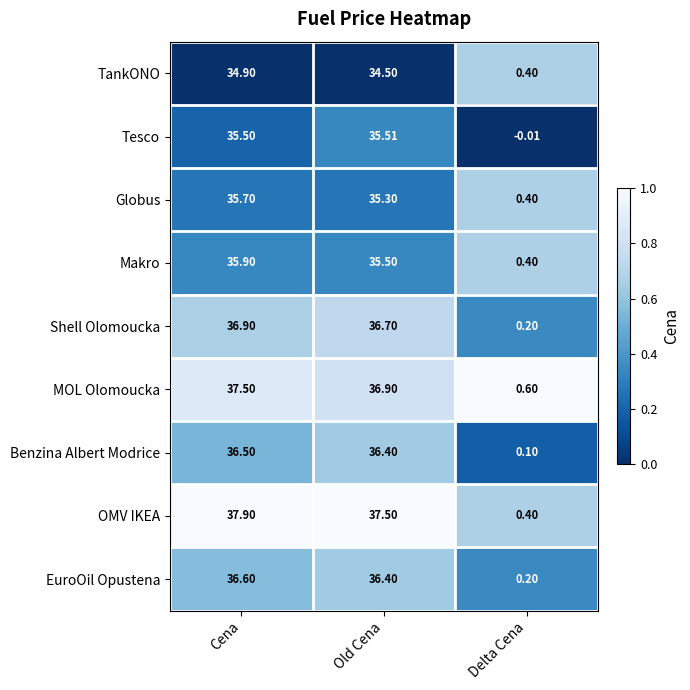

Which series has the widest spread of values?

OMV IKEA